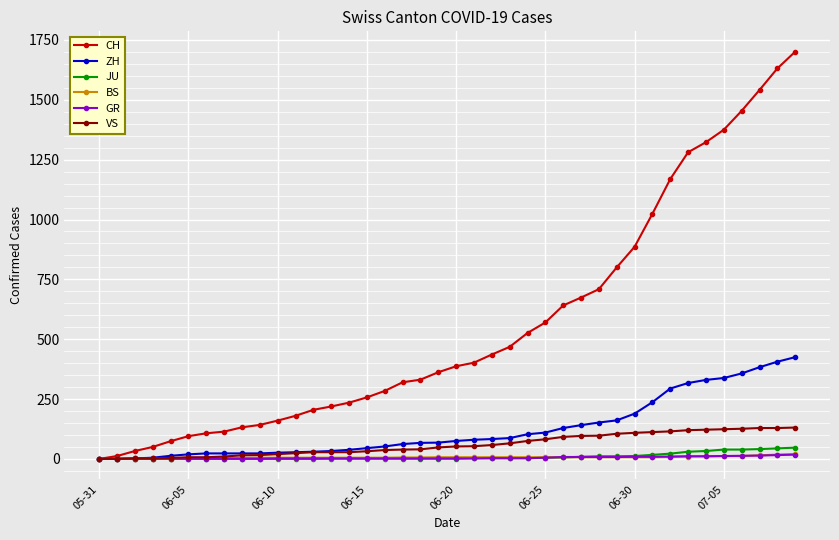

What is the maximum value shown in the chart?

1701